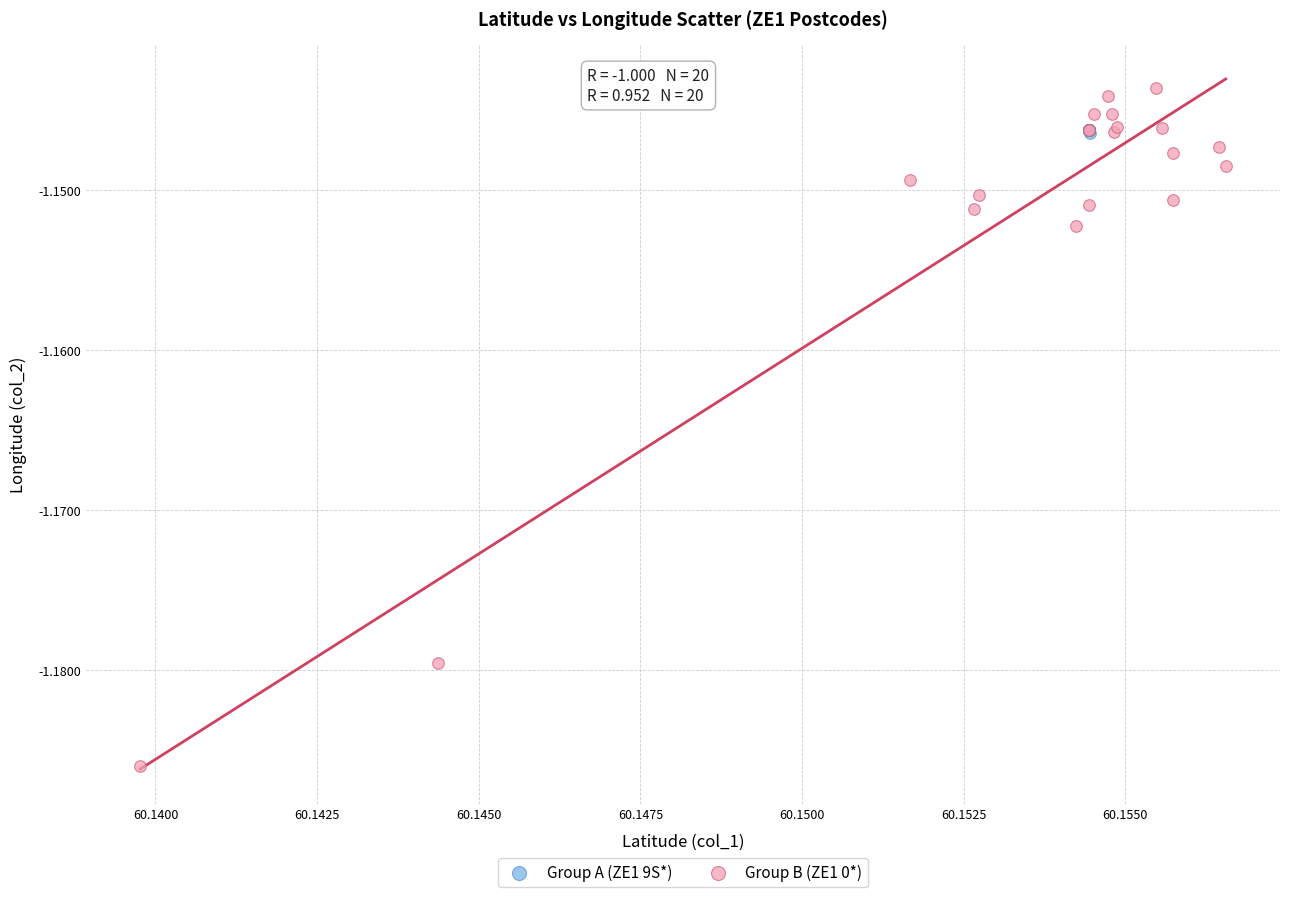

Which series contains the lowest Y value?

Group B (ZE1 0*)